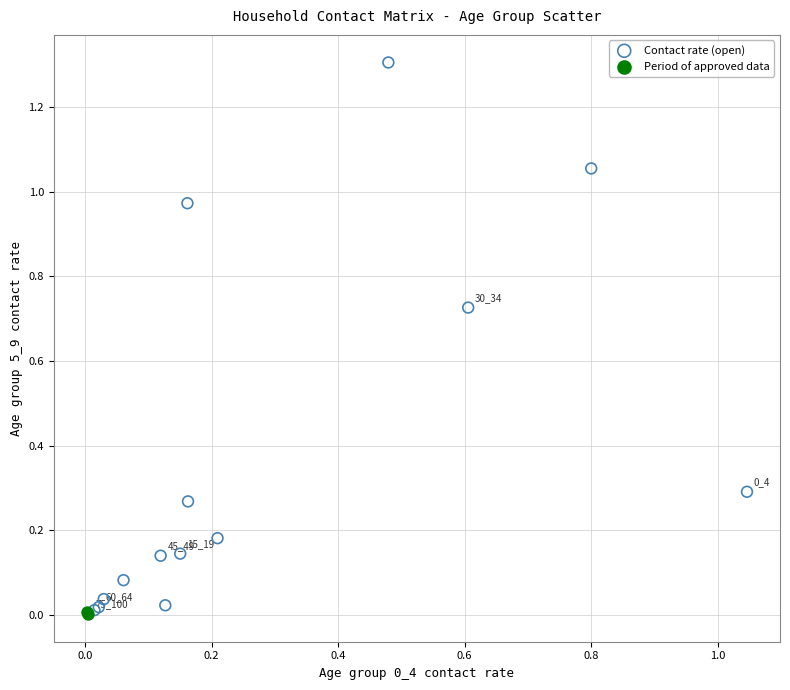

Which series has the widest spread of Y values?

Contact rate (open)